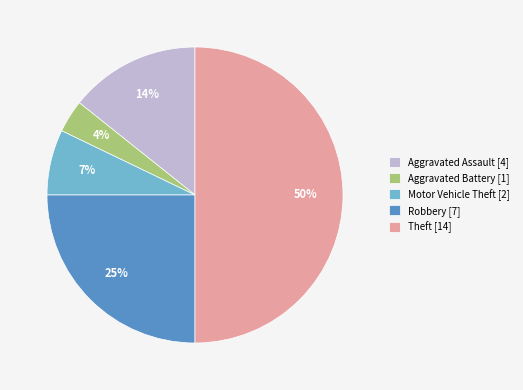

Which slice is the largest?

Theft [14]